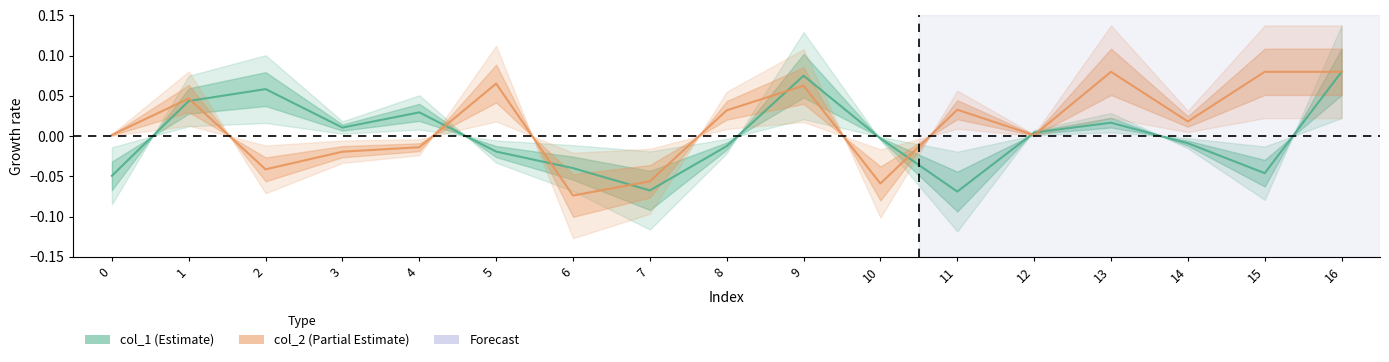

Reading left to right, what are all the values shown in this chart?

col_1: 0=-0.0	1=0.0	2=0.1	3=0.0	4=0.0	5=-0.0	6=-0.0	7=-0.1	8=-0.0	9=0.1	10=-0.0	11=-0.1	12=0.0	13=0.0	14=-0.0	15=-0.0	16=0.1
col_2: 0=0.0	1=0.0	2=-0.0	3=-0.0	4=-0.0	5=0.1	6=-0.1	7=-0.1	8=0.0	9=0.1	10=-0.1	11=0.0	12=0.0	13=0.1	14=0.0	15=0.1	16=0.1